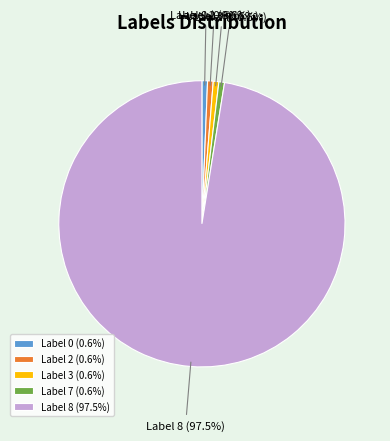

Is Label 2 (0.6%) the majority of the pie?

No